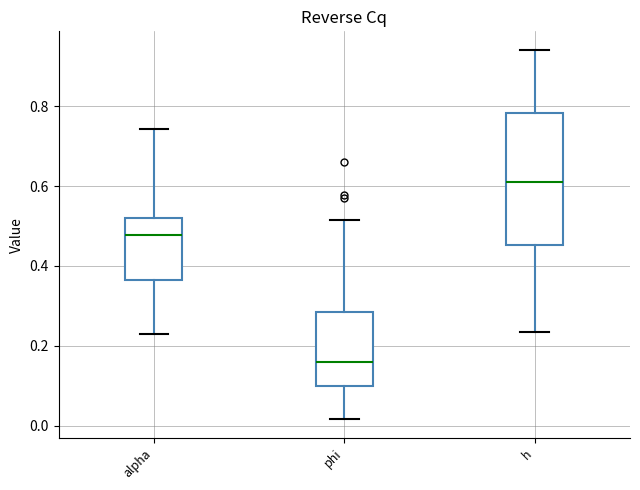

Where does the lower whisker of the box for phi end on the y-axis? The values are not printed on the chart, so give them approximately, as read against the axis.

0.02